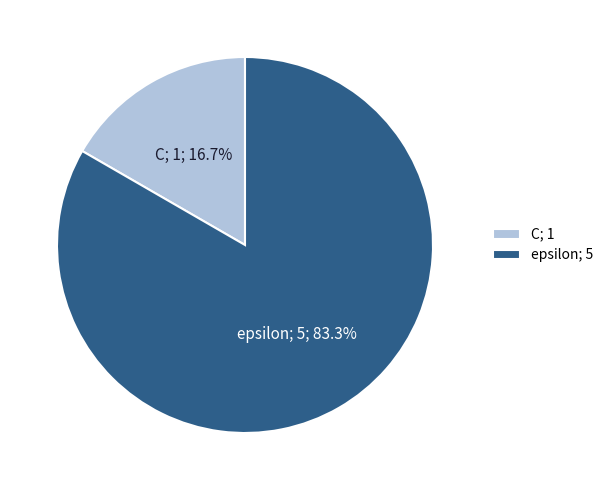

Rank the categories by value from lowest to highest.

C, epsilon